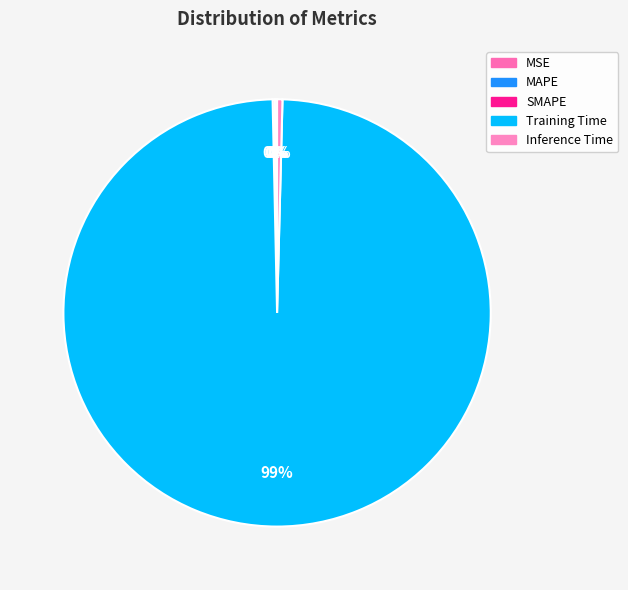

Rank the categories by value from lowest to highest.

MSE, SMAPE, MAPE, Inference Time, Training Time